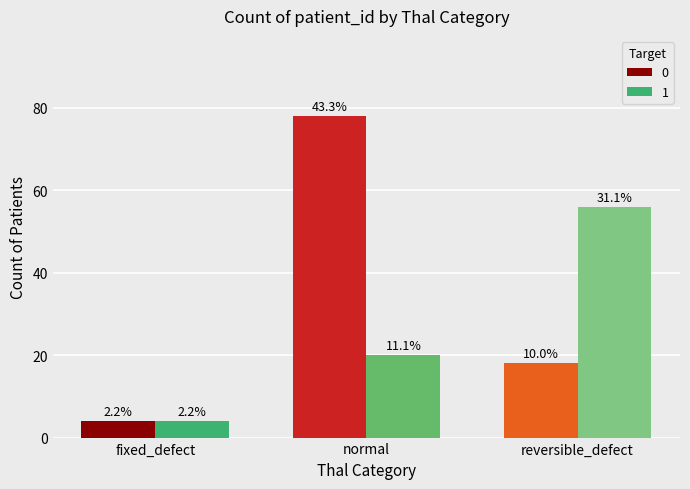

Reading left to right, transcribe all the data shown in this chart.

0: fixed_defect=4	normal=78	reversible_defect=18
1: fixed_defect=4	normal=20	reversible_defect=56